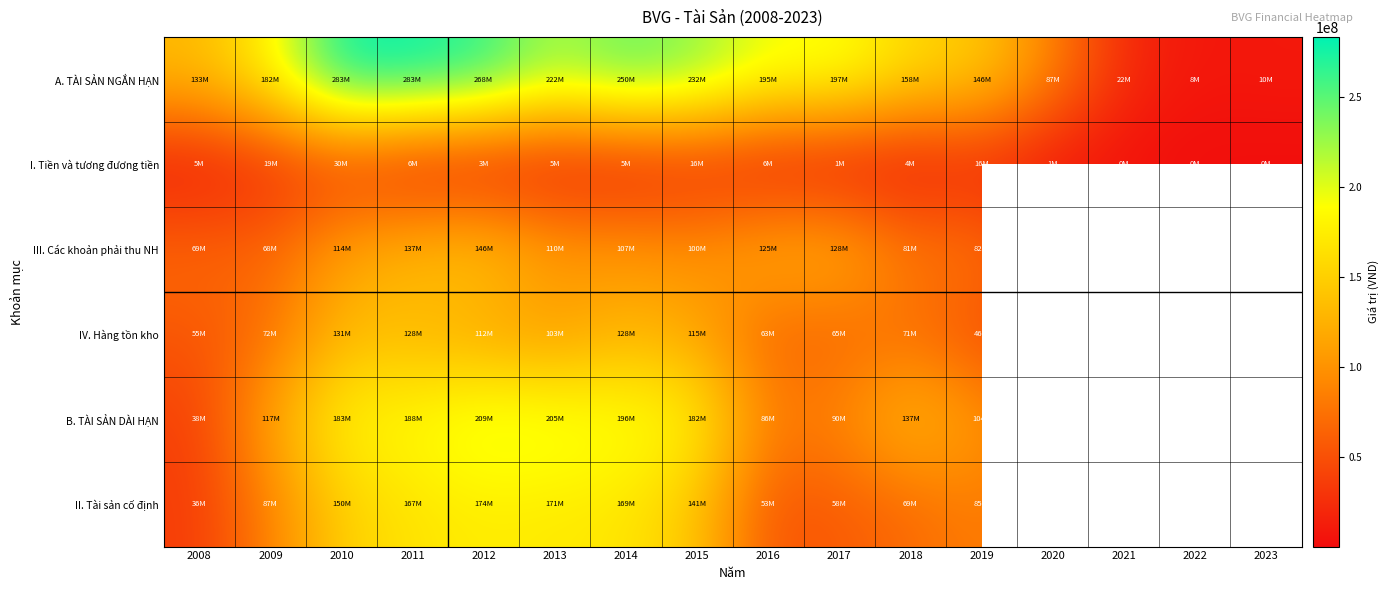

At 2012, list the series in order from smallest to largest.

I. Tiền và tương đương tiền, IV. Hàng tồn kho, III. Các khoản phải thu NH, II. Tài sản cố định, B. TÀI SẢN DÀI HẠN, A. TÀI SẢN NGẮN HẠN